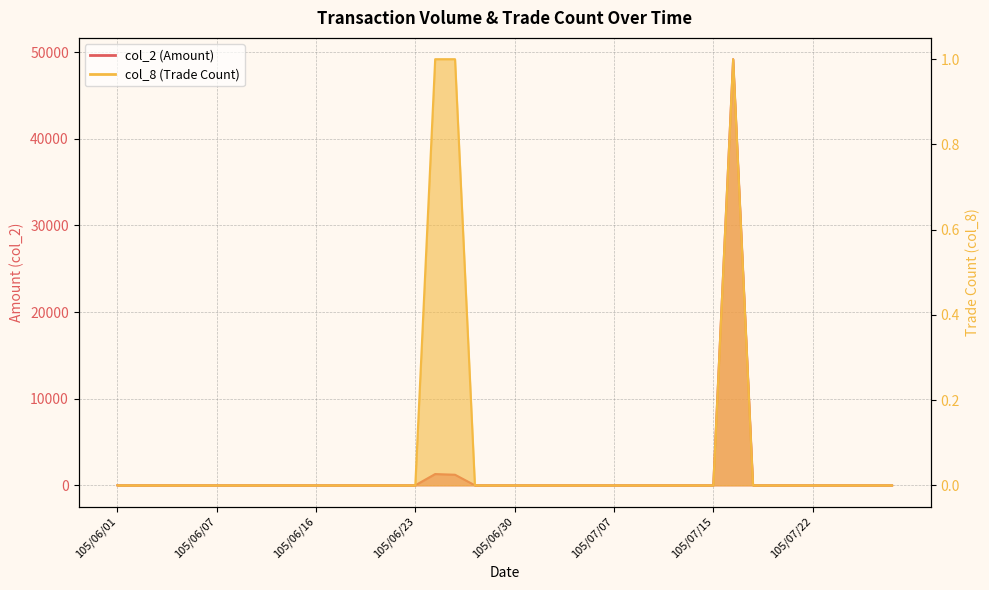

Which label corresponds to the smallest value in the chart?

105/06/01